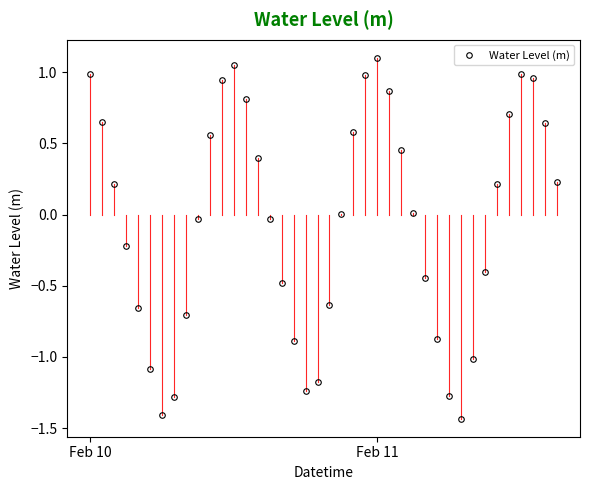

How many points are lower than both their immediate neighbors (excluding endpoints)?

3